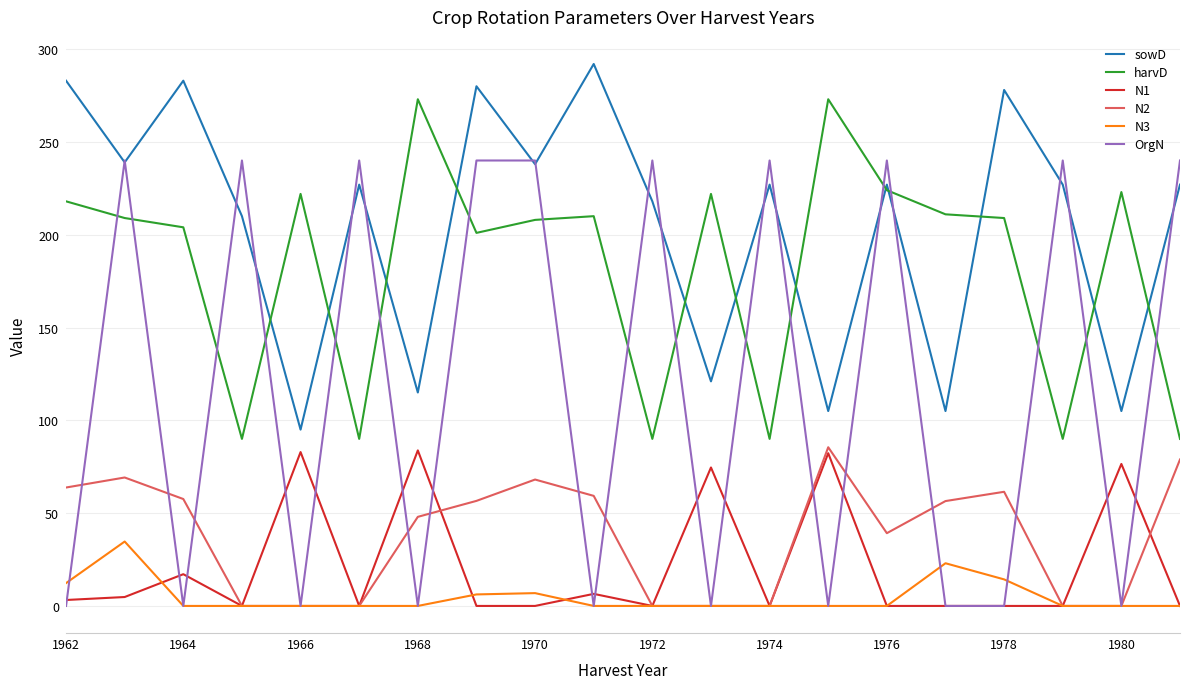

Which series has the widest spread of values?

OrgN